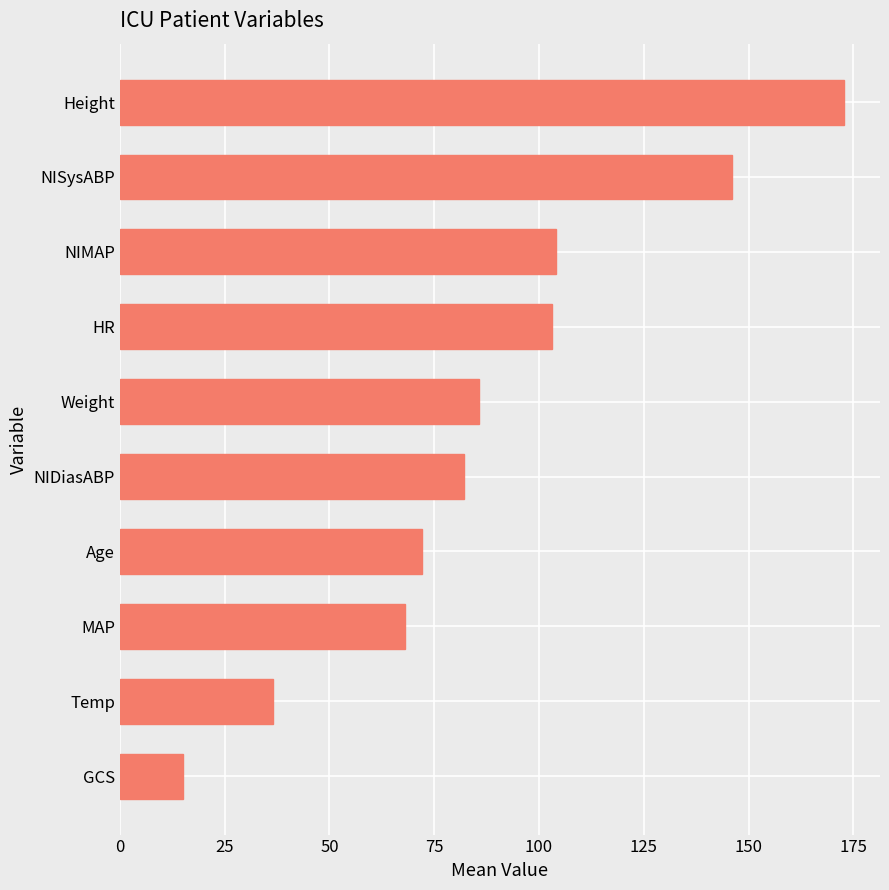

What is the change in value from NIMAP to Height?

+68.7